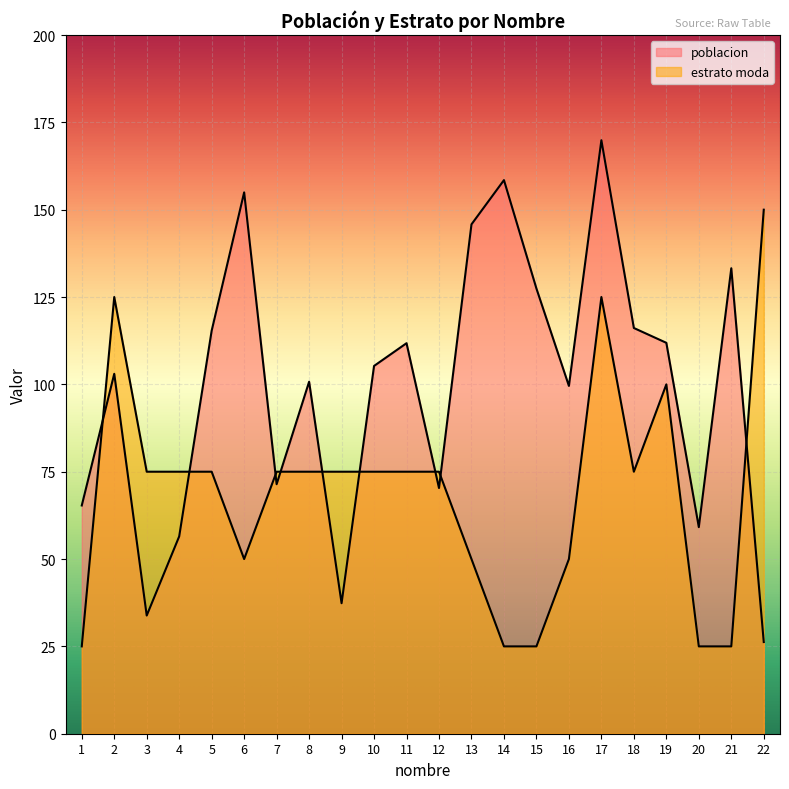

At which label does poblacion reach its minimum?

22